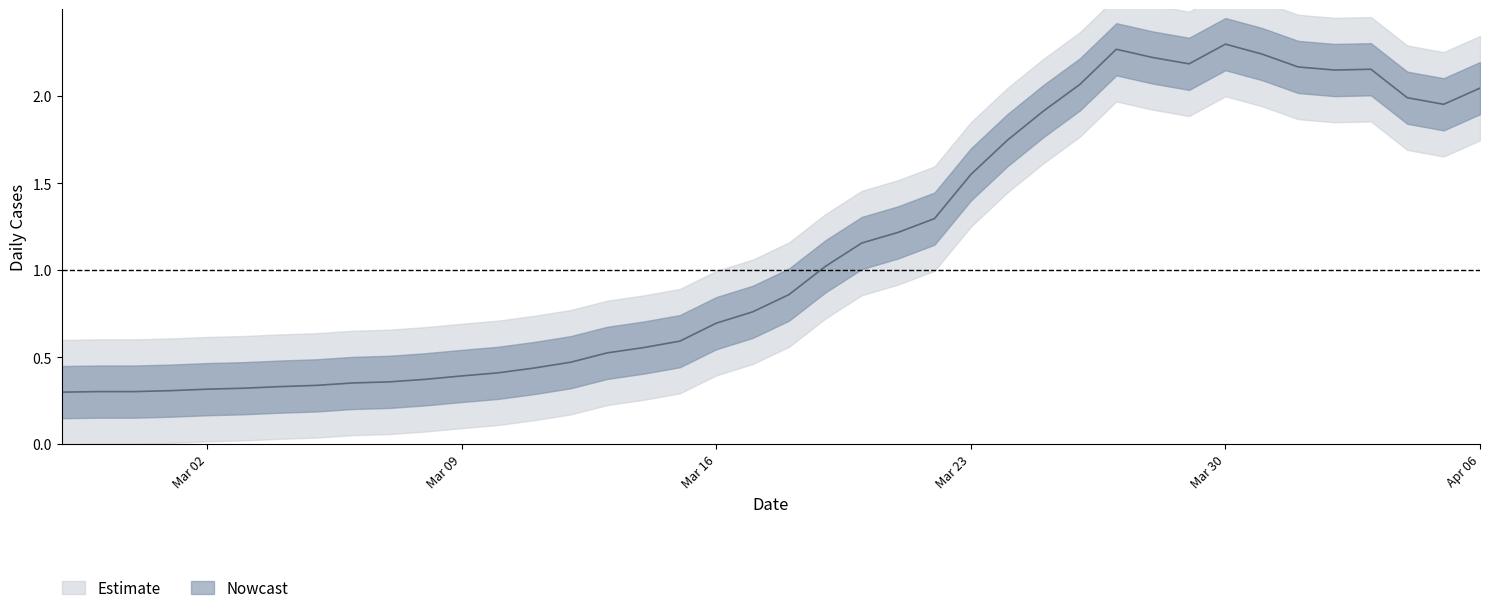

Between 2020-03-26 and 2020-03-28, which is larger?

2020-03-28